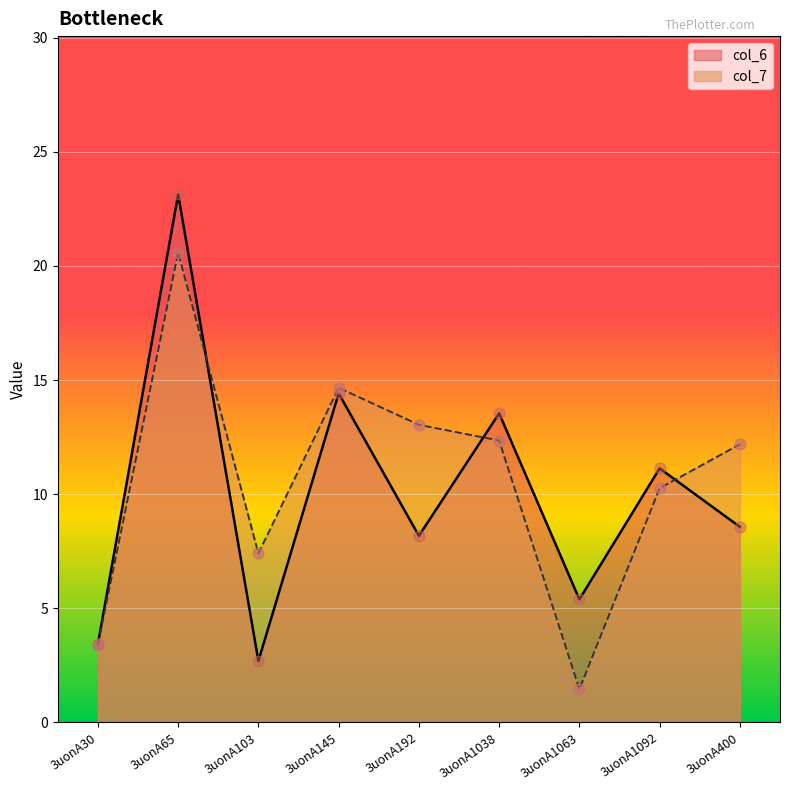

At how many categories does at least one series exceed 3?

9